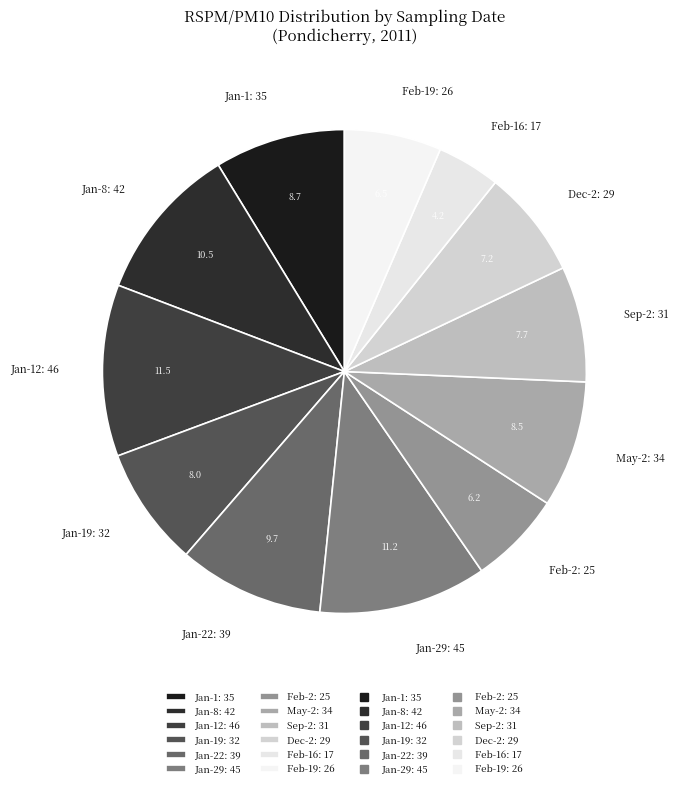

Which category has the smallest portion of the pie?

Feb-16: 17